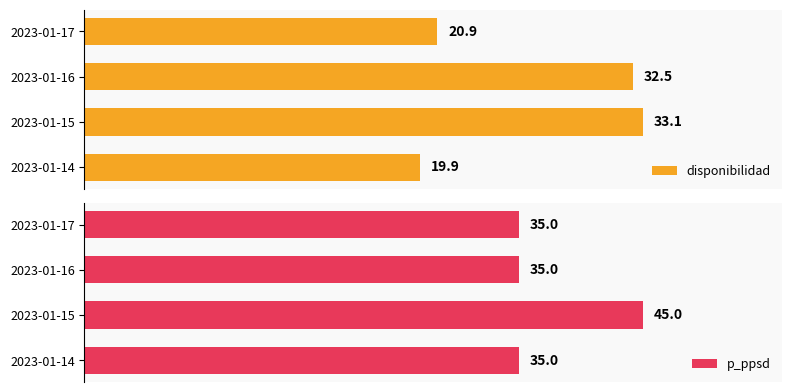

What is the value of the p_ppsd bar at the 2nd from the left?

45.0